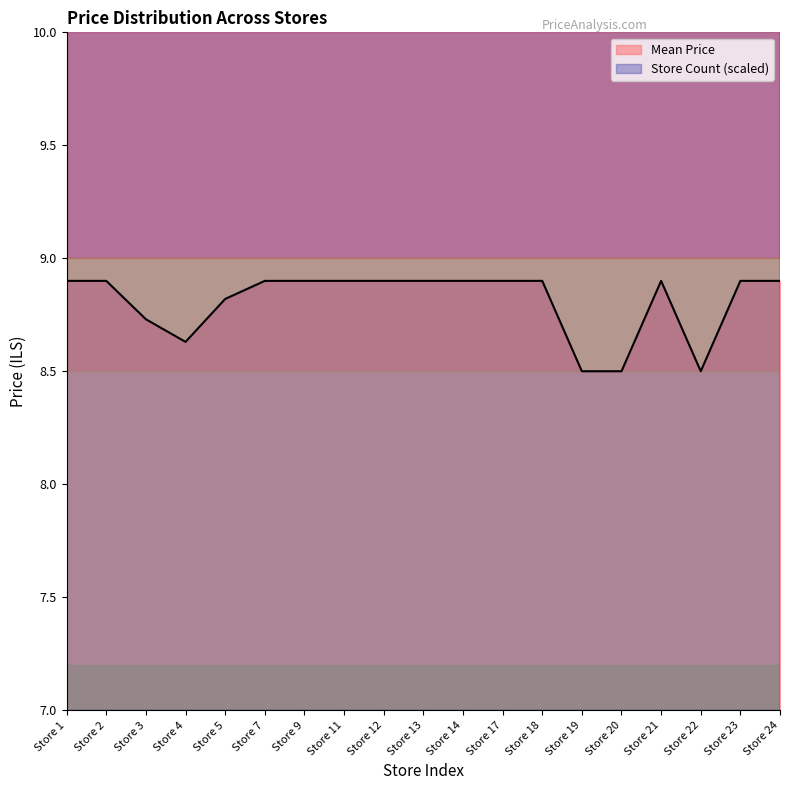

What is the difference between the Mean Price values at Store 21 and Store 4?

0.3